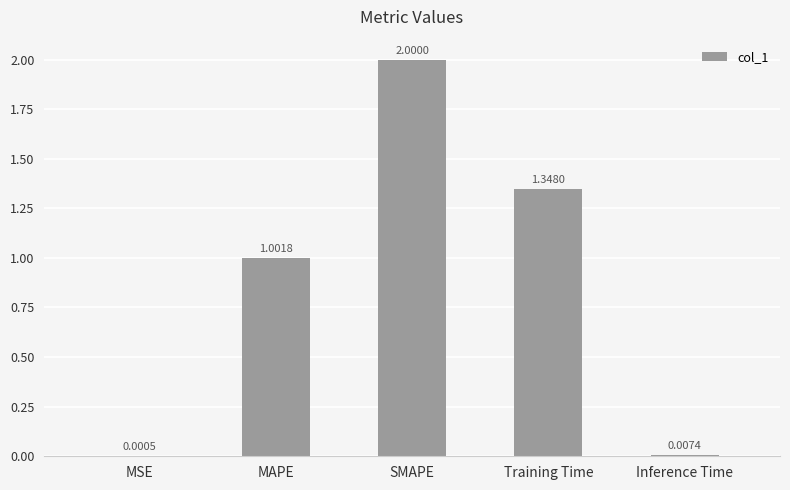

Which category has the highest value across all series?

SMAPE